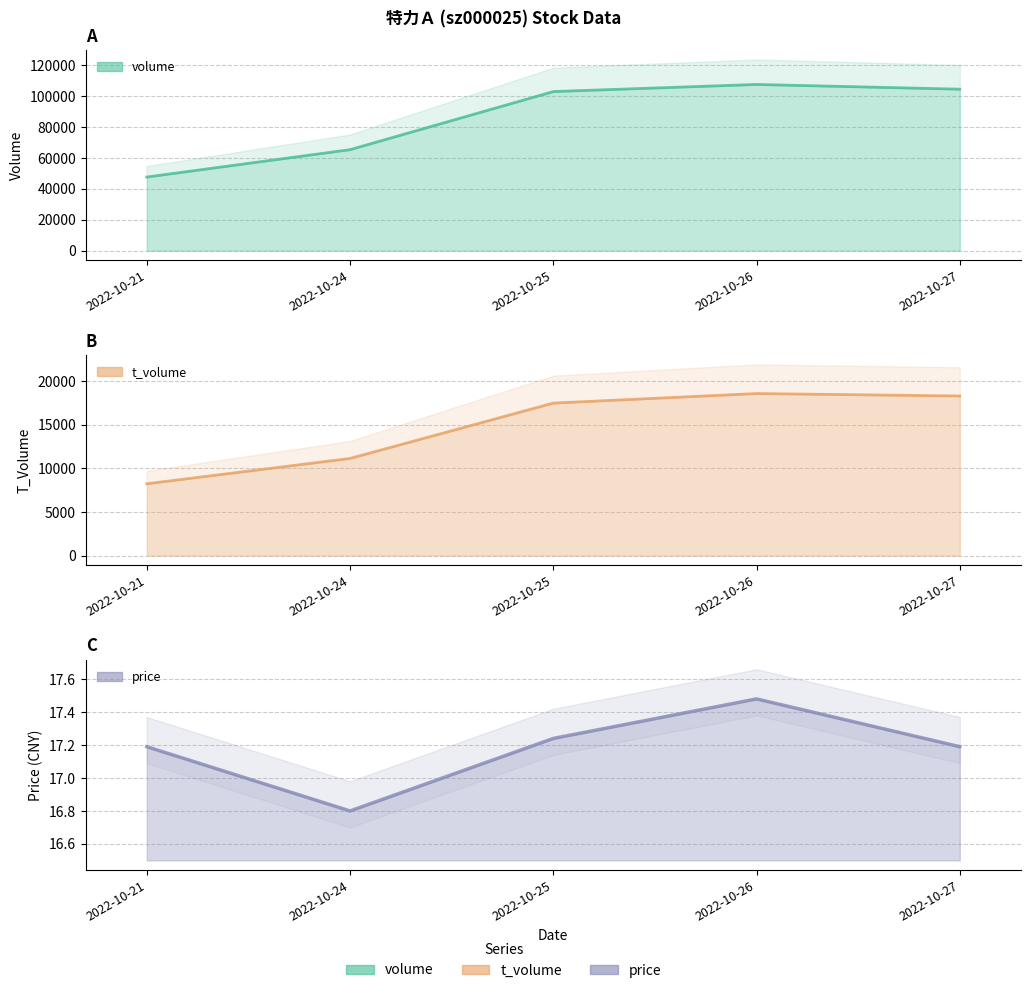

List the series in order of their peak value, highest first.

volume, t_volume, price